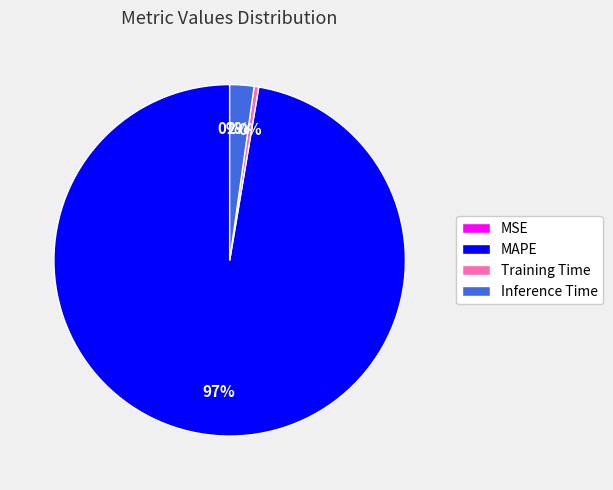

Which slice is the largest?

MAPE